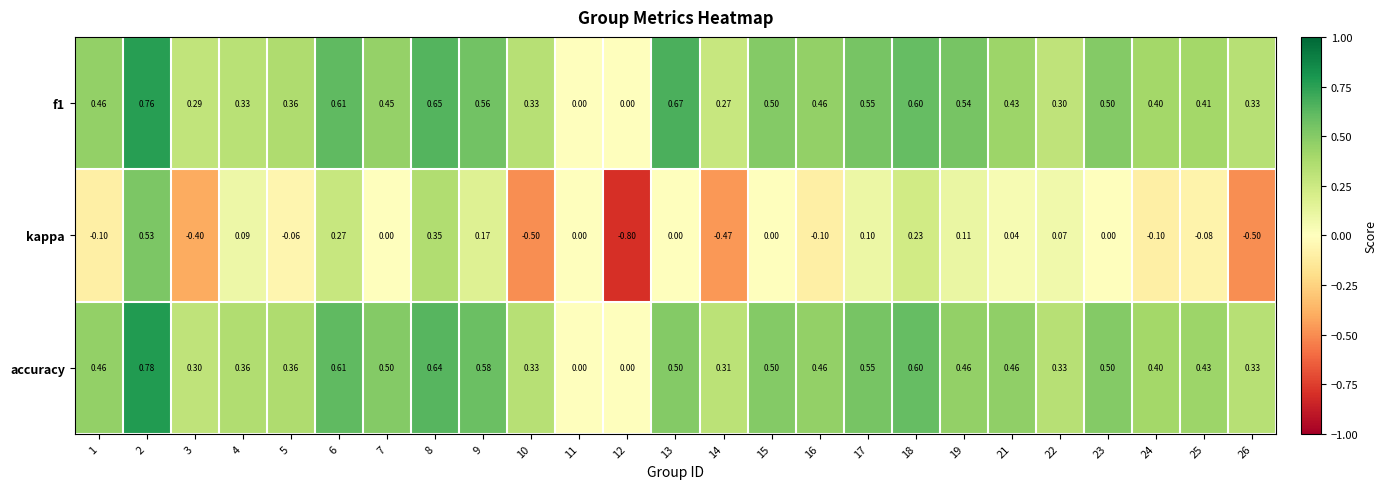

Is the value of f1 at 15 greater than the value of kappa at 22?

Yes